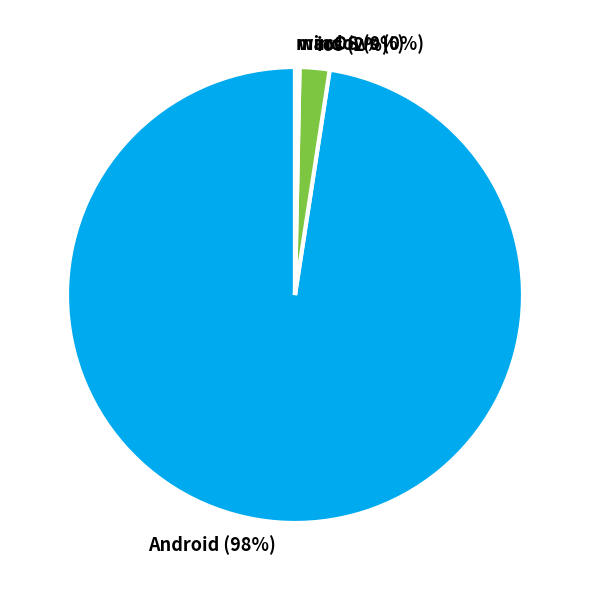

The Android slice represents 88% of the pie. True or false?

False